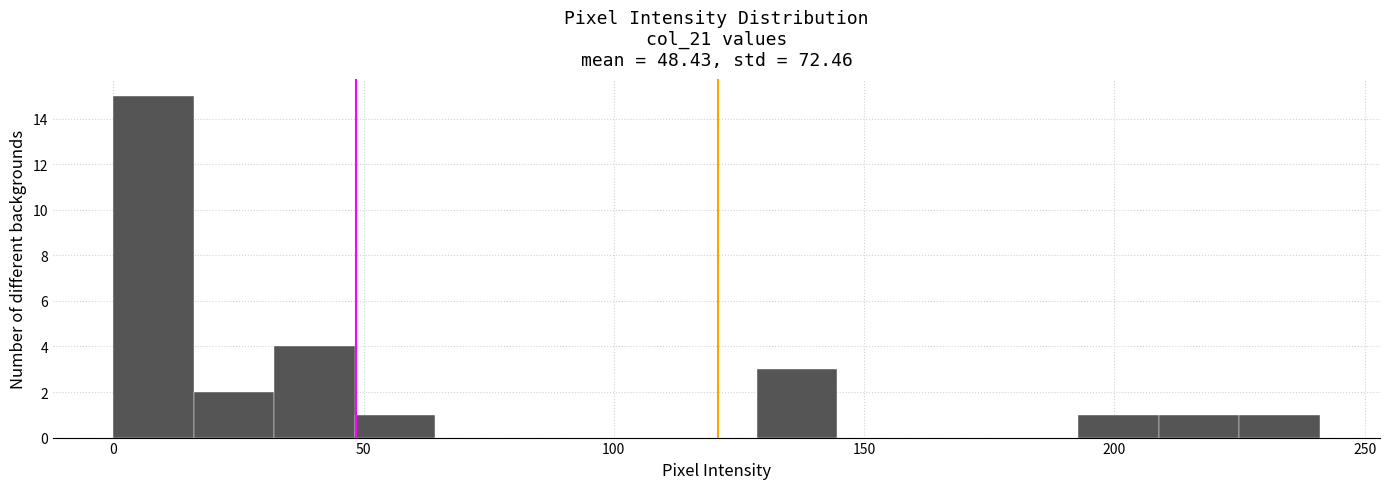

Read against the x-axis, roughly where is the centre of the tallest bar?

10